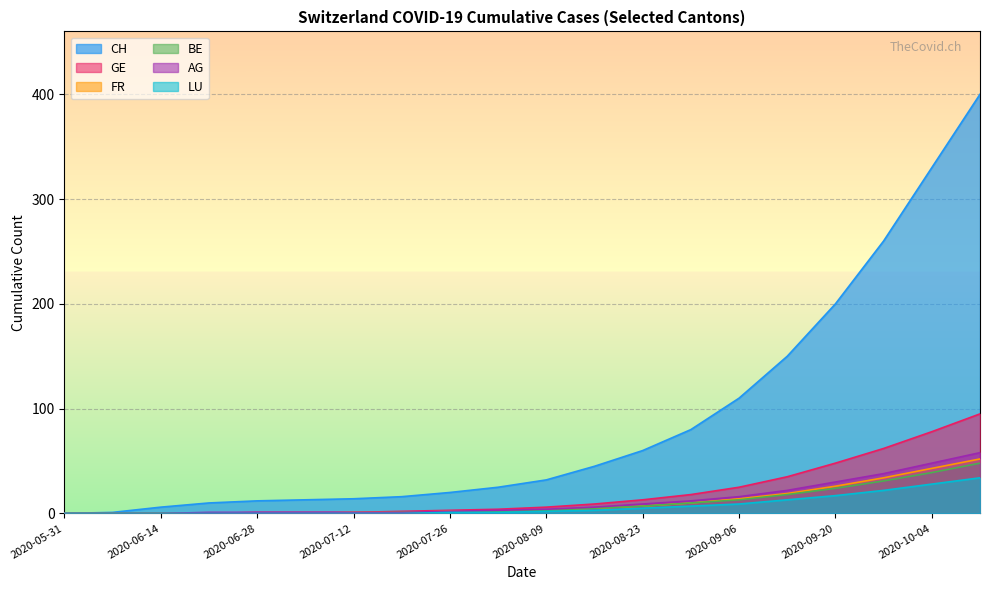

Rank the series by their maximum value, from lowest to highest.

LU, BE, FR, AG, GE, CH